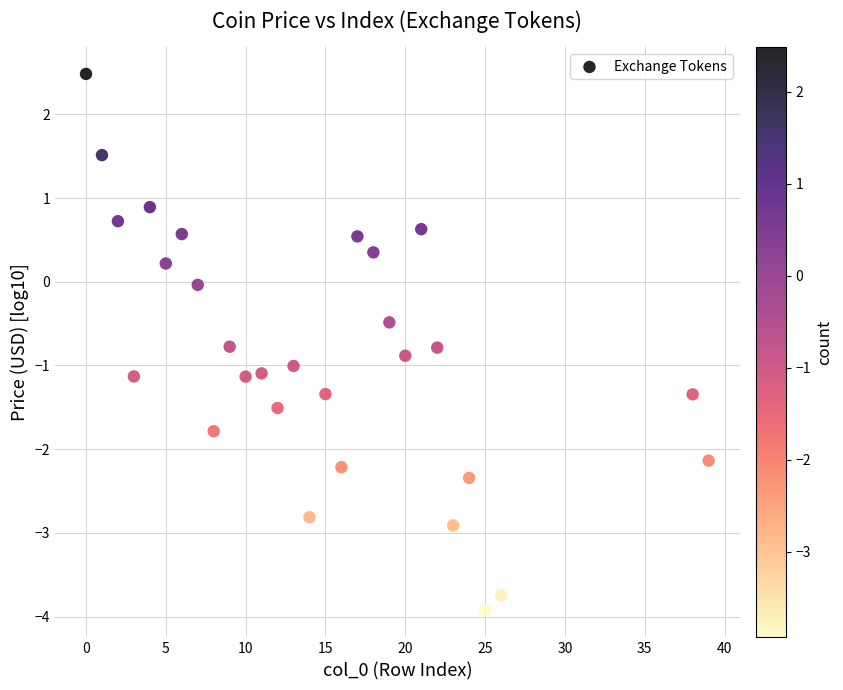

What is the range of Y values (max minus min)?

6.4